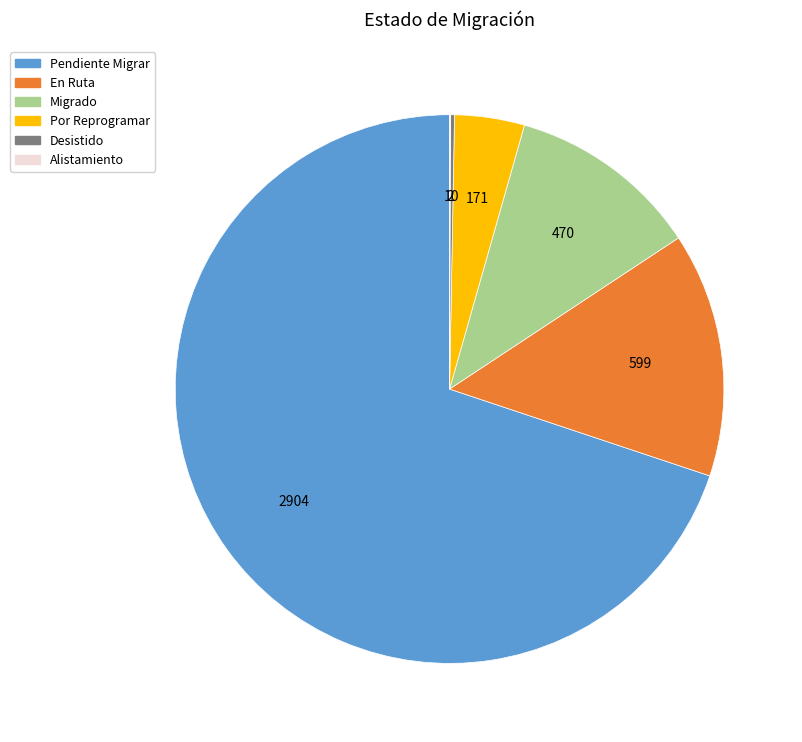

Which category accounts for the majority?

Pendiente Migrar